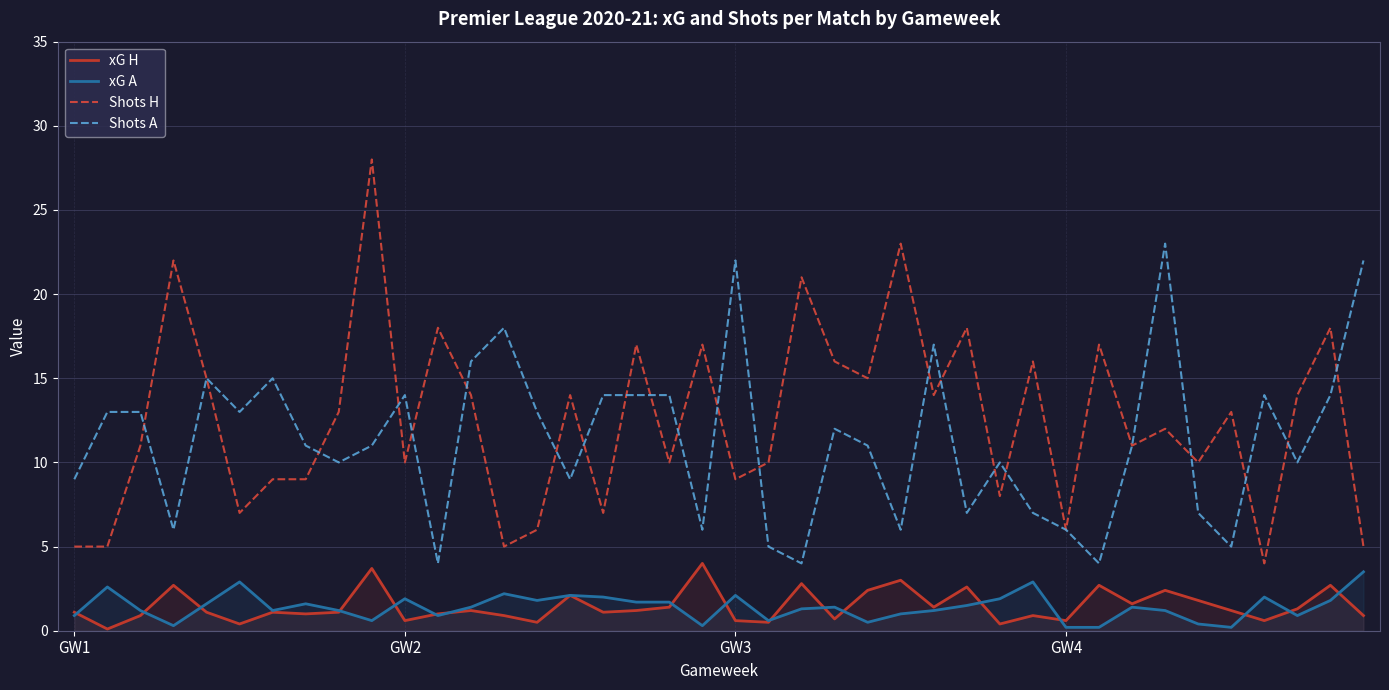

Does the chart display data point markers on the line(s)?

No